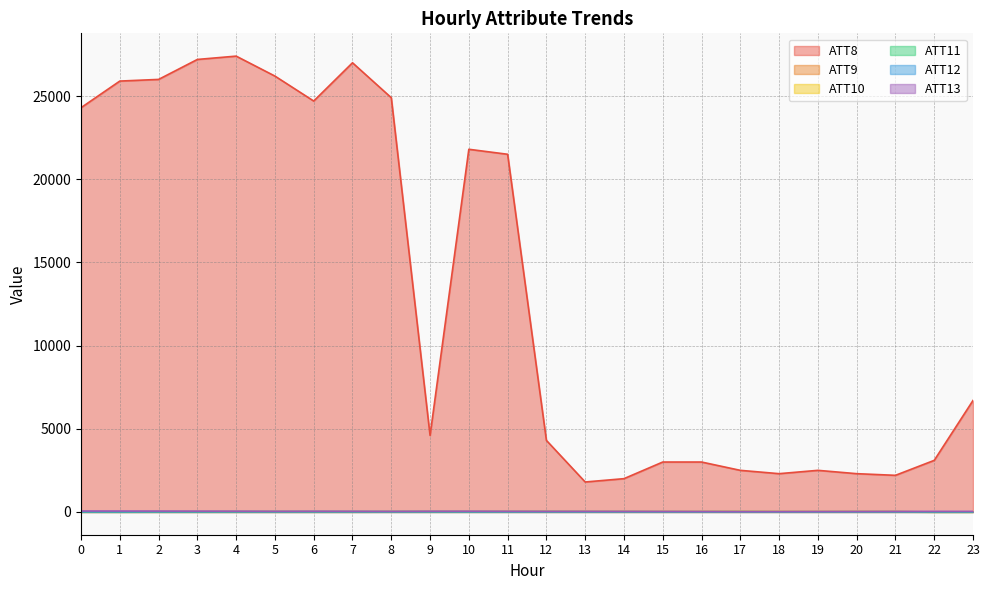

How many interior local valleys does the ATT13 series have?

3